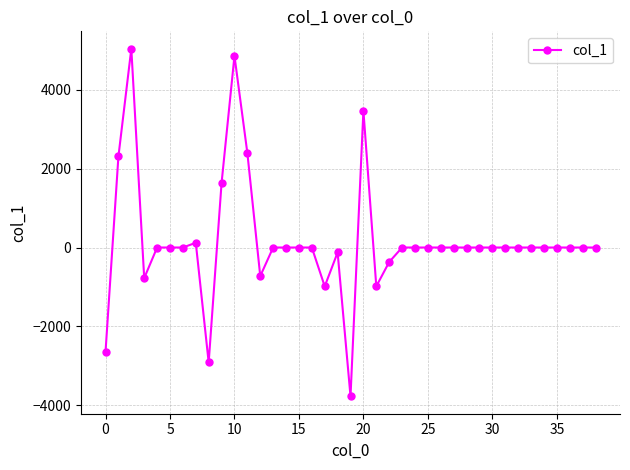

How many series are shown in this chart?

1